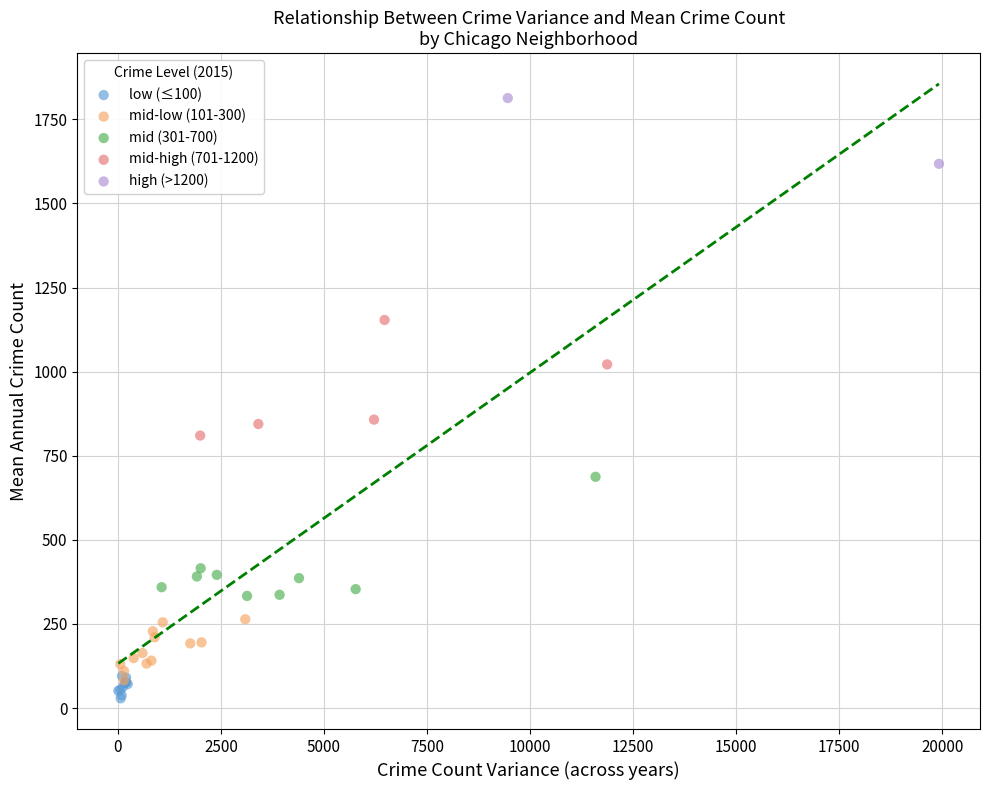

Which series contains the highest Y value?

high (>1200)